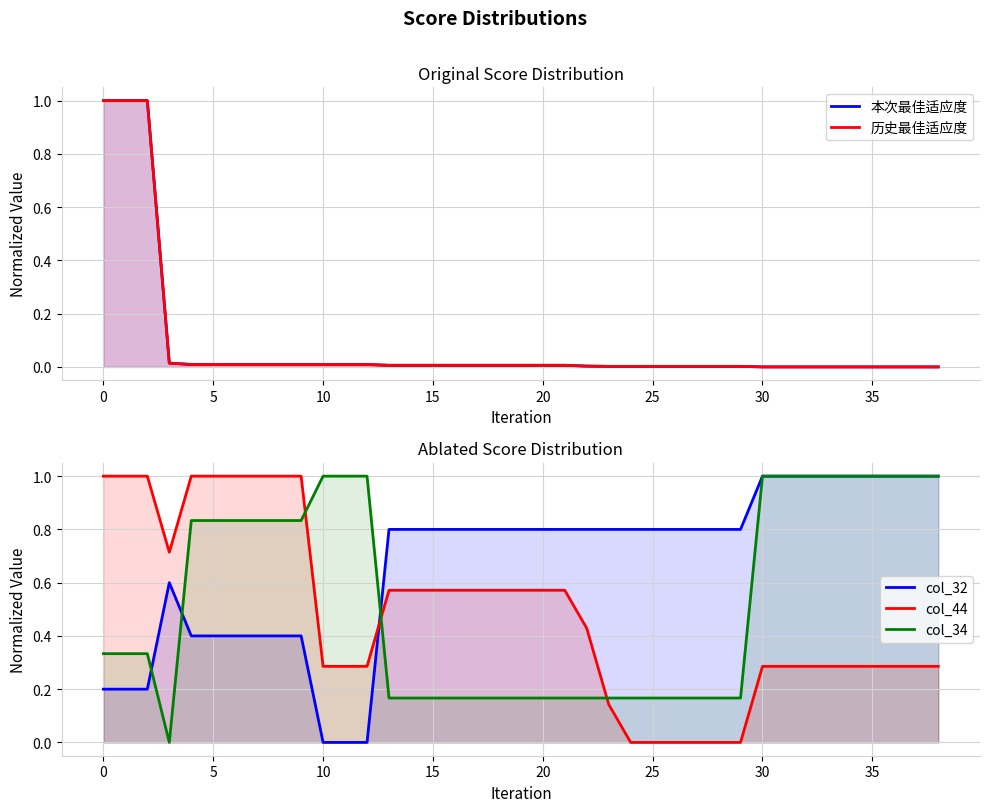

Which series has the largest total across all categories?

col_32